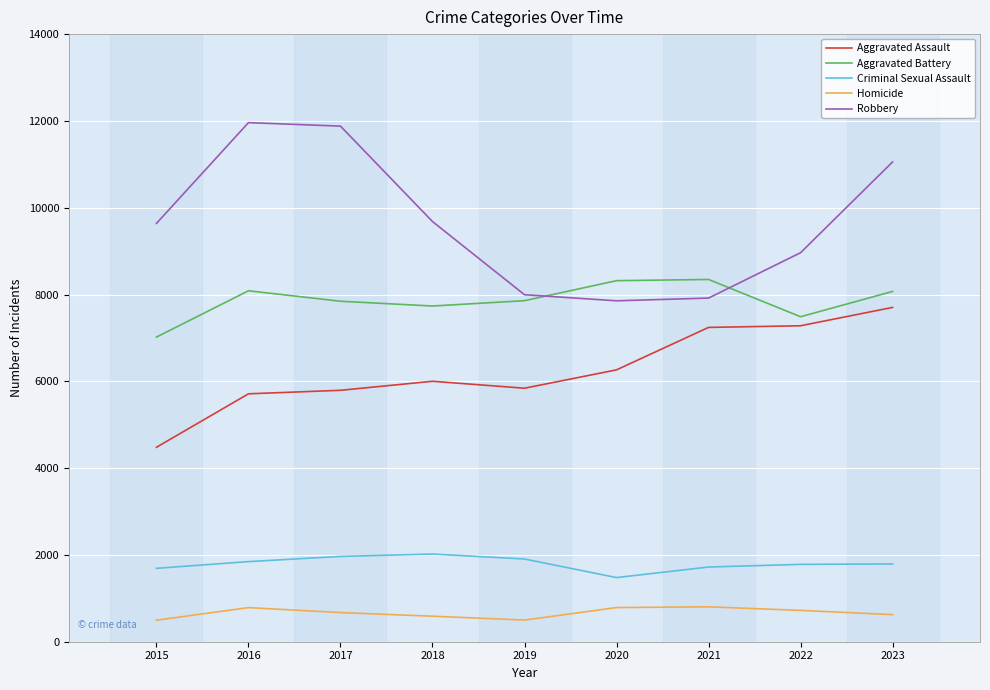

What is the approximate value of Criminal Sexual Assault at 2019?

1906